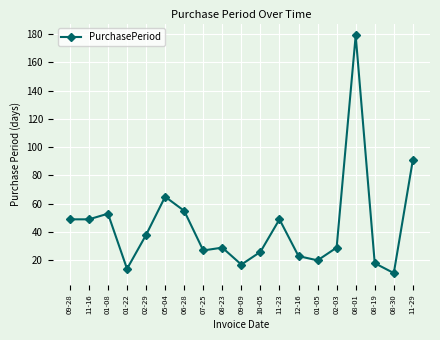

True or false: there are more than 2 points higher than both neighbors.

True